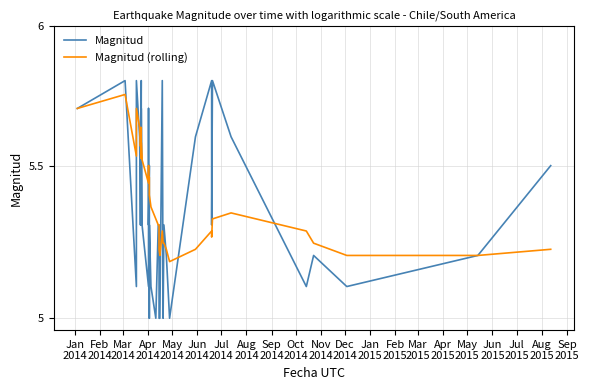

List the series in order of their peak value, lowest first.

Magnitud (rolling), Magnitud